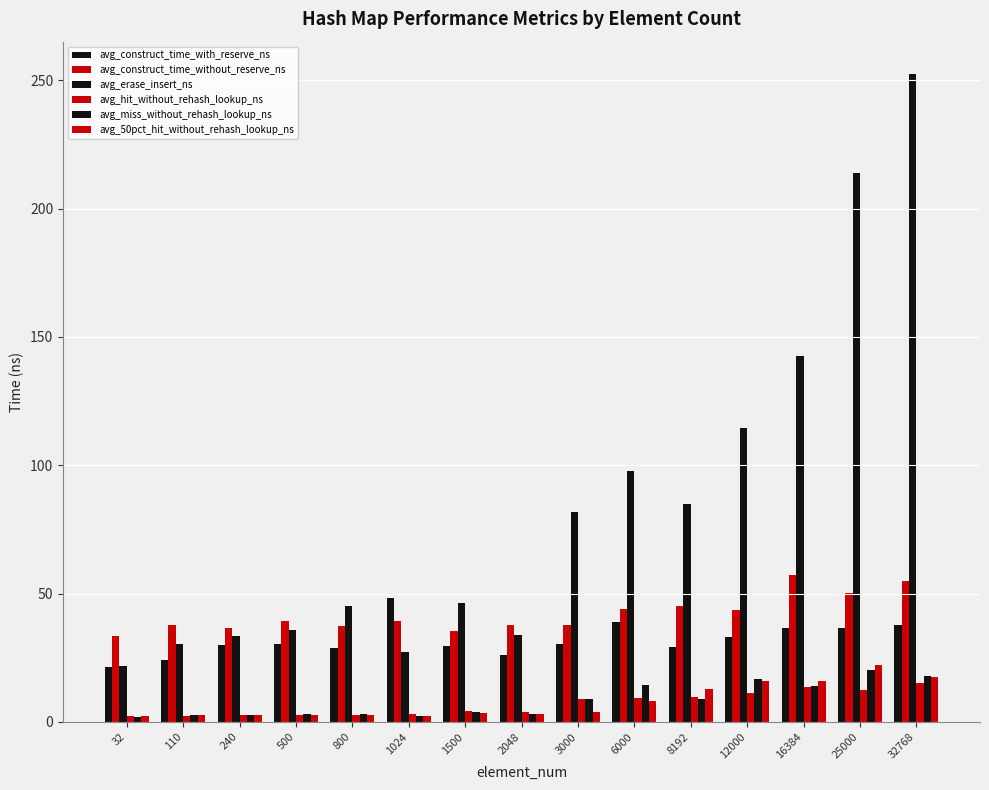

How many distinct data groups are displayed?

6